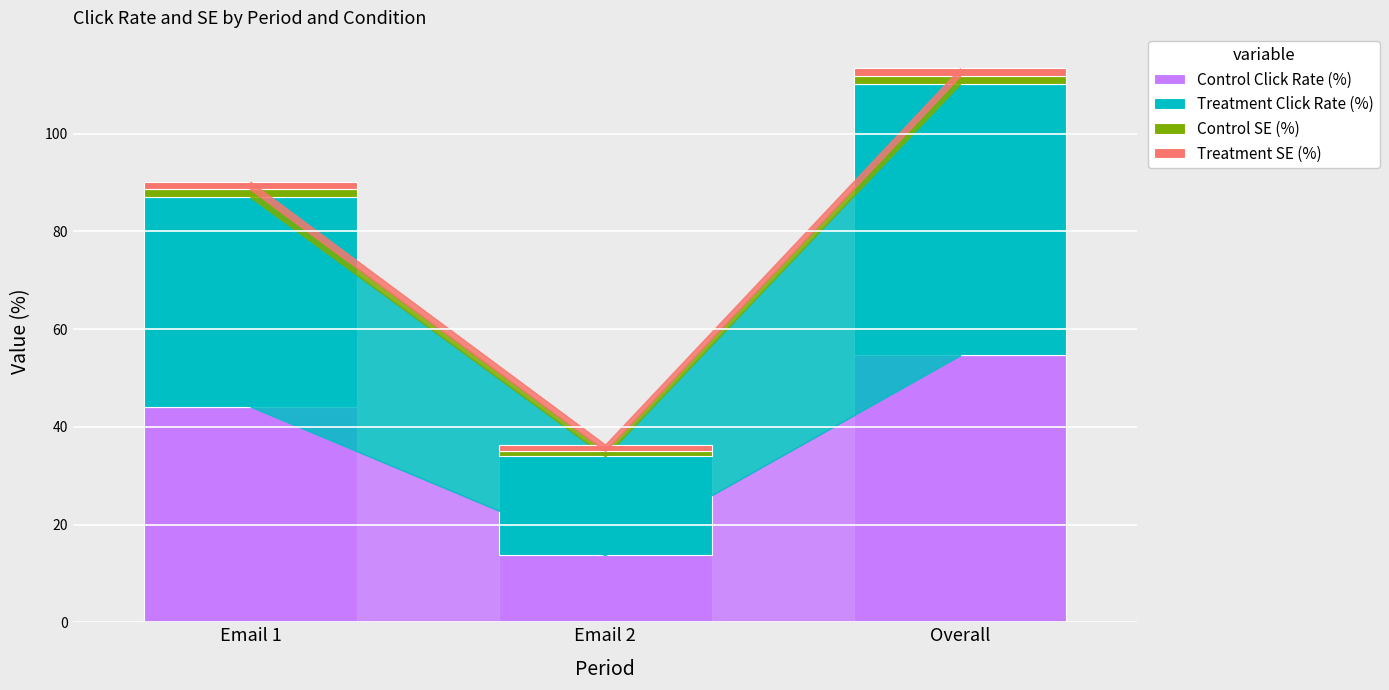

At which category is the sum across all series the highest?

Overall